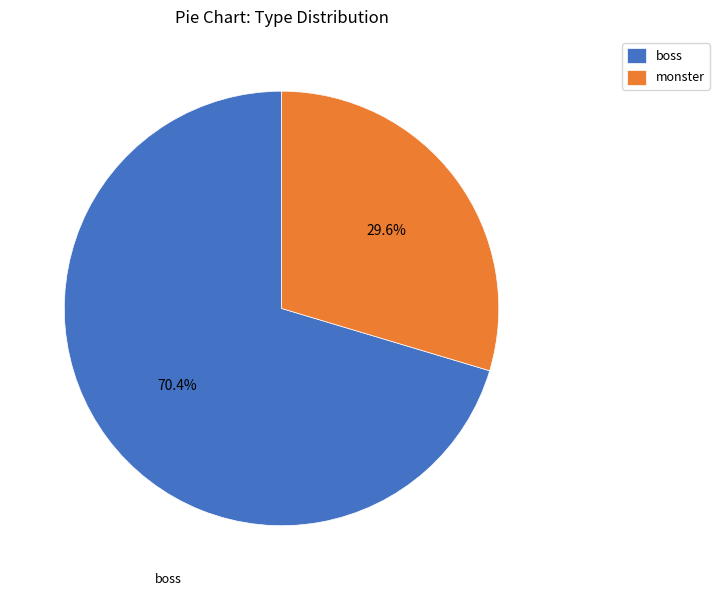

What is the largest slice in the pie chart?

boss